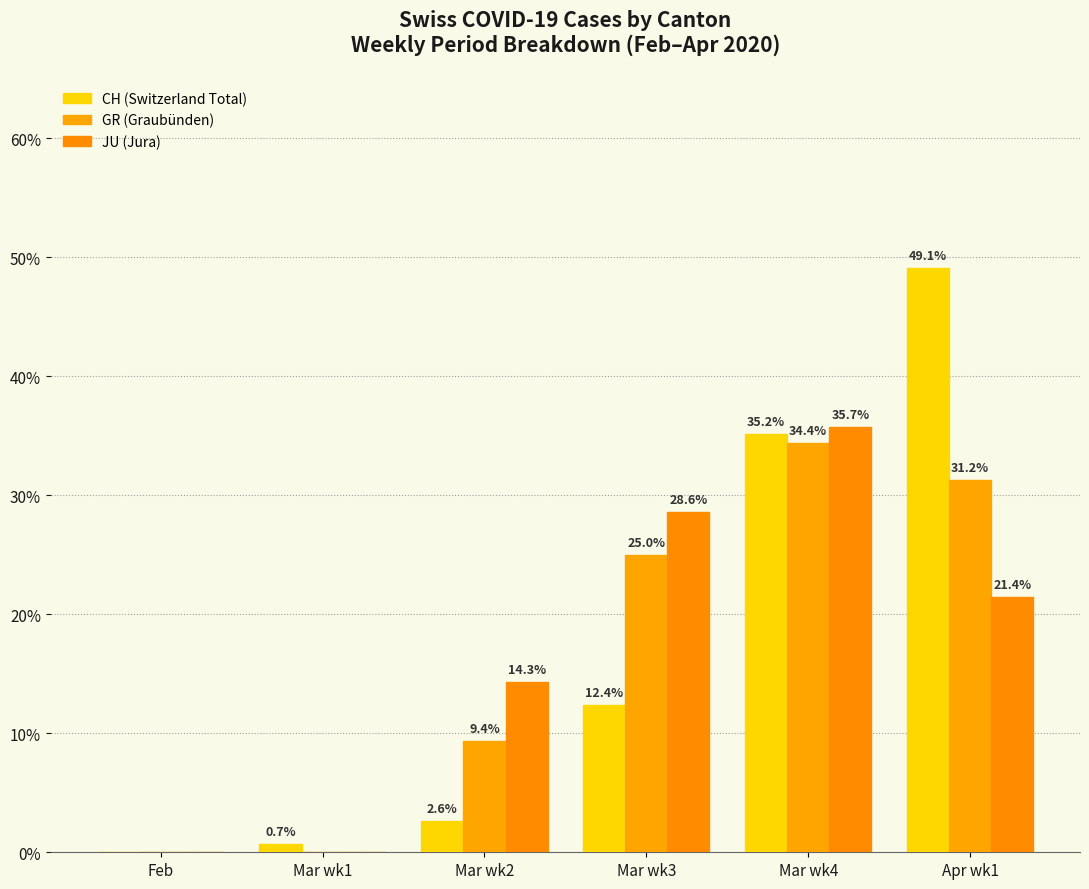

What is the label of the 5th bar from the left?

Mar wk4